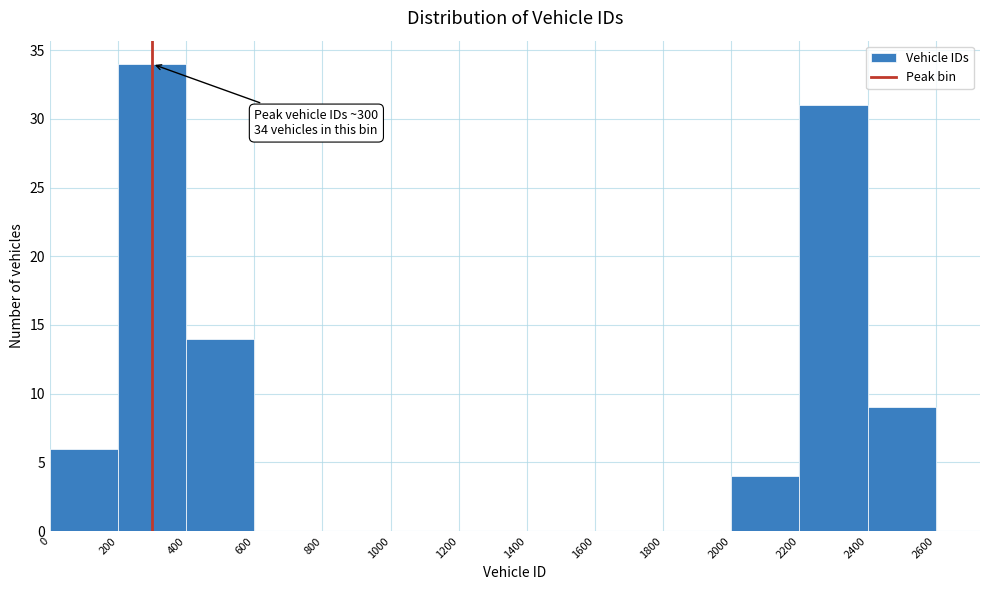

Which range on the x-axis has the tallest bar?

200 to 400